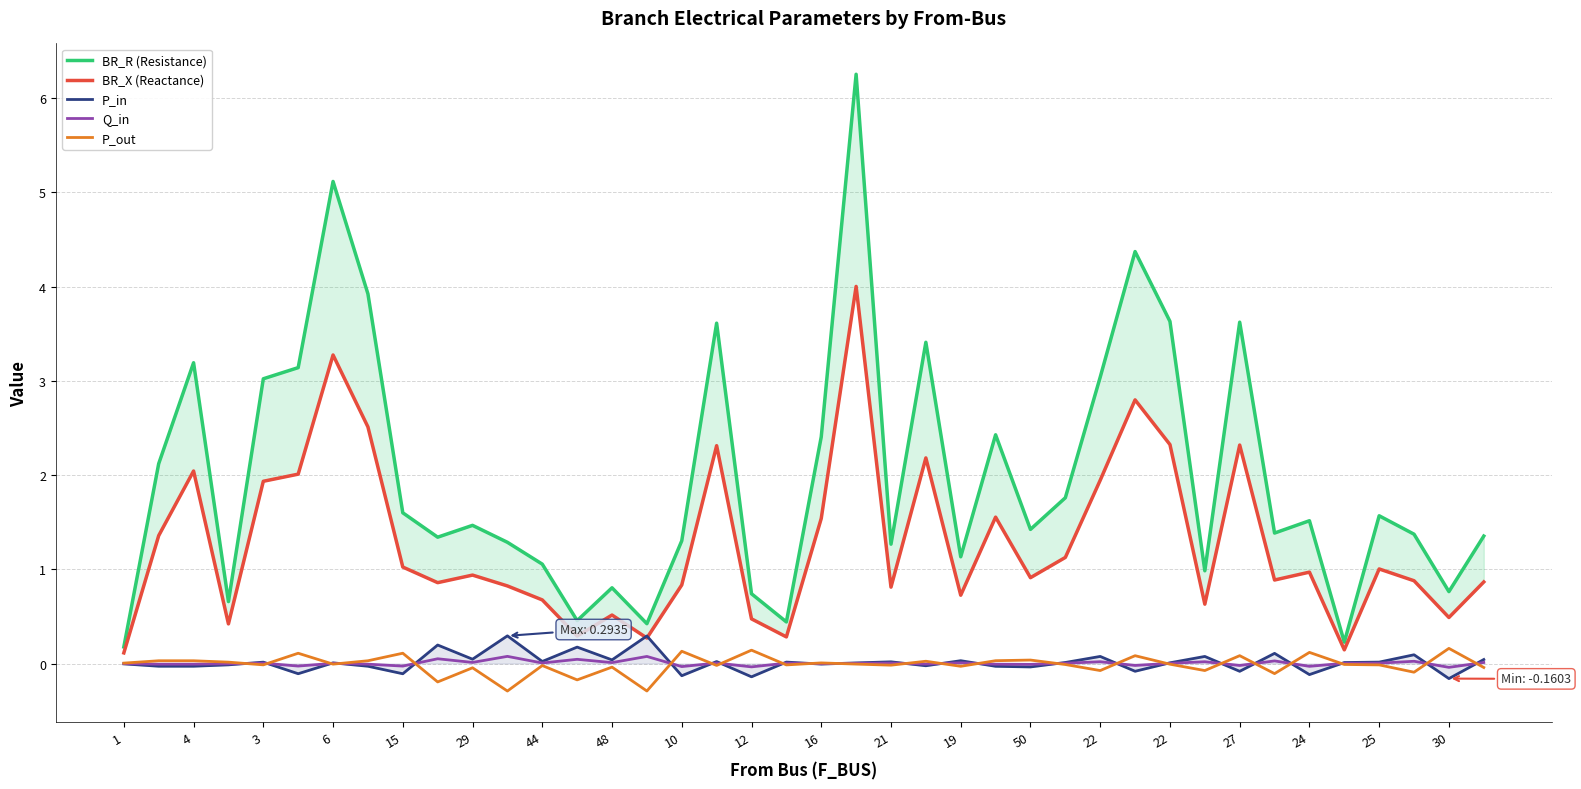

Where is P_out nearest to the value 0?

1